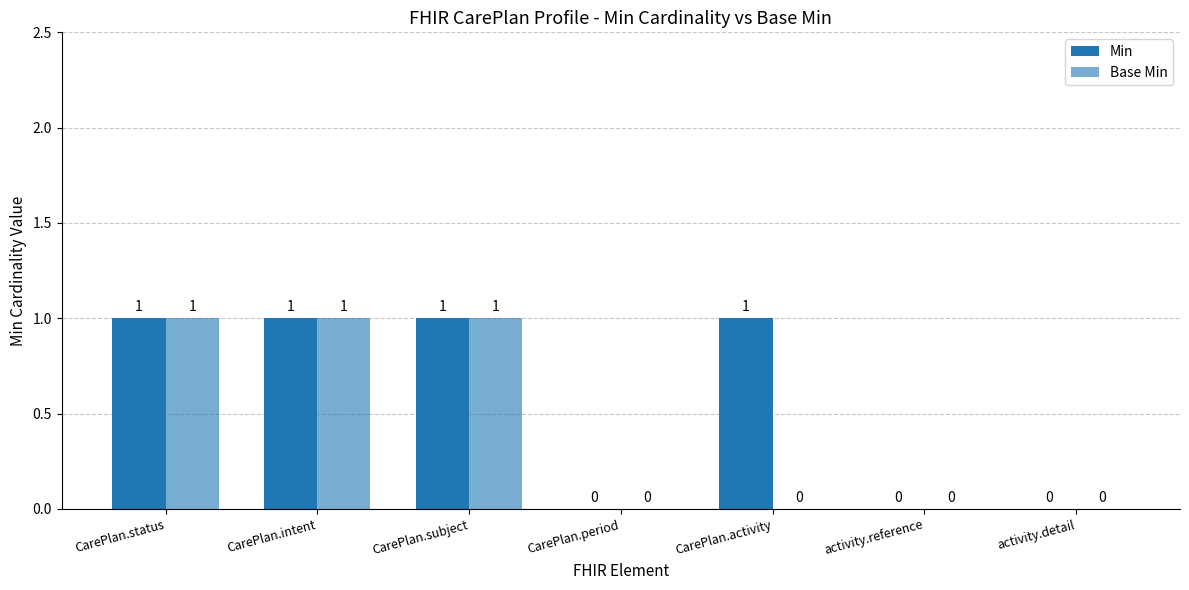

What is the highest value of the Base Min series?

1